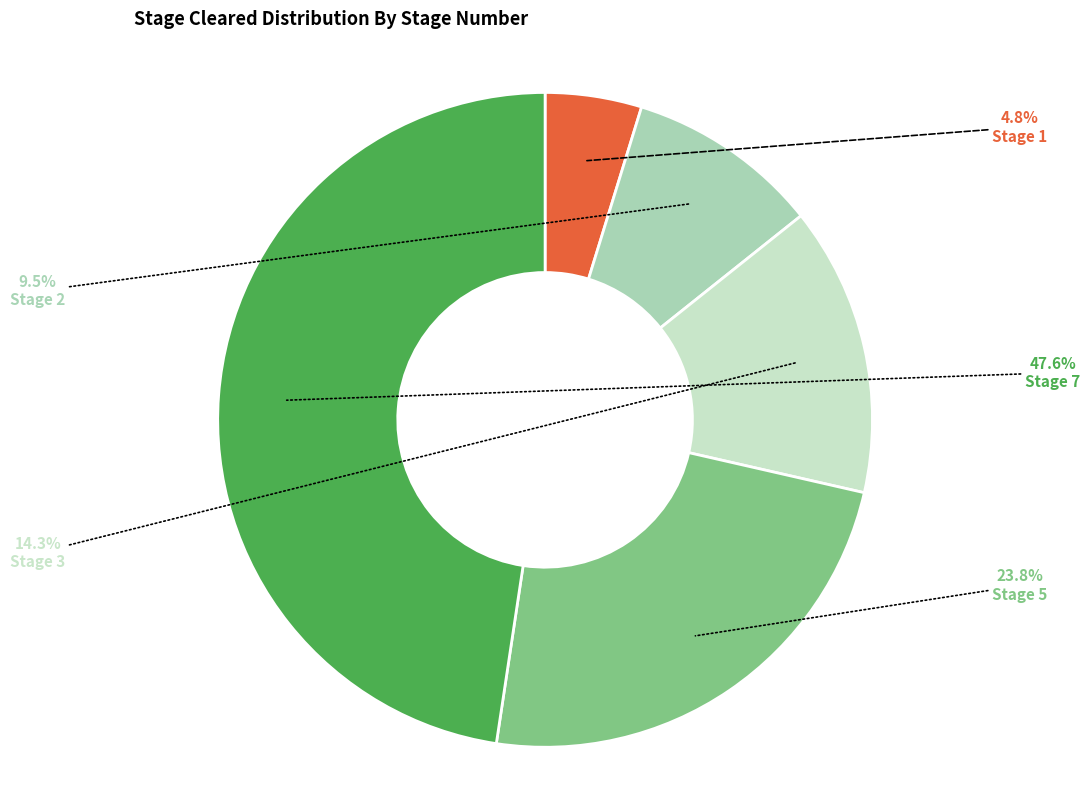

Does any single category account for the majority?

No